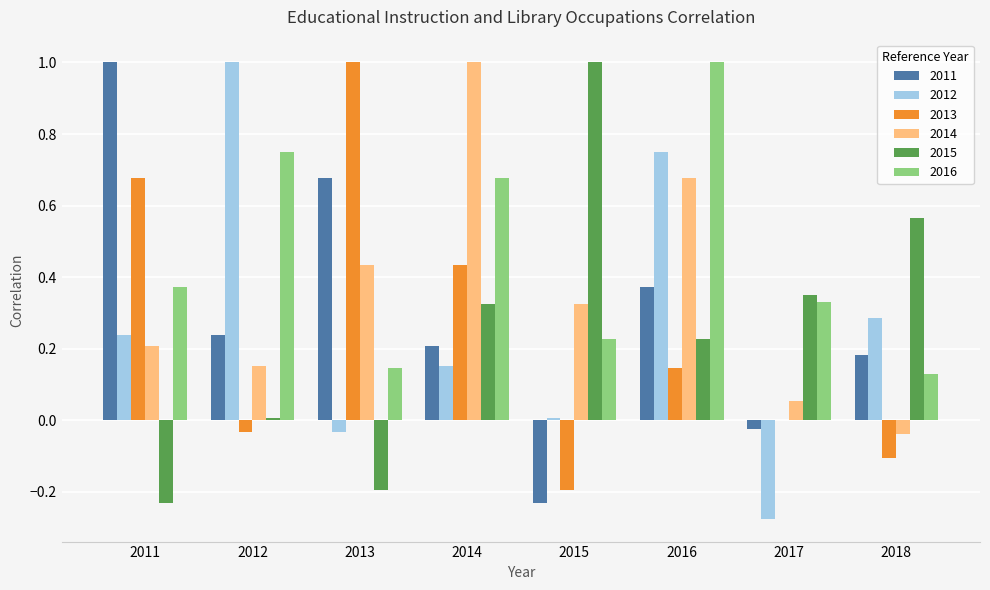

Which series changed the most between 2016 and 2018?

2016